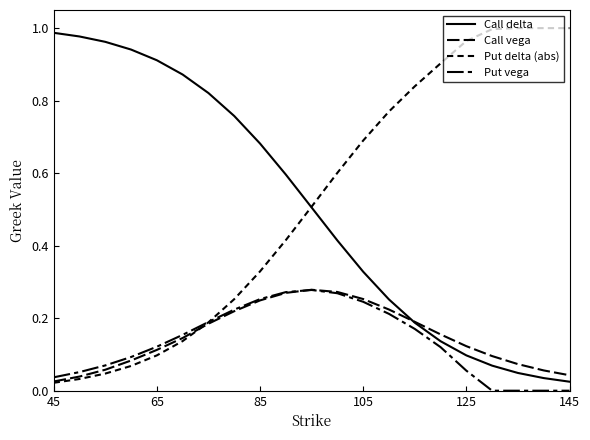

Which series has the largest total across all categories?

Put delta (abs)